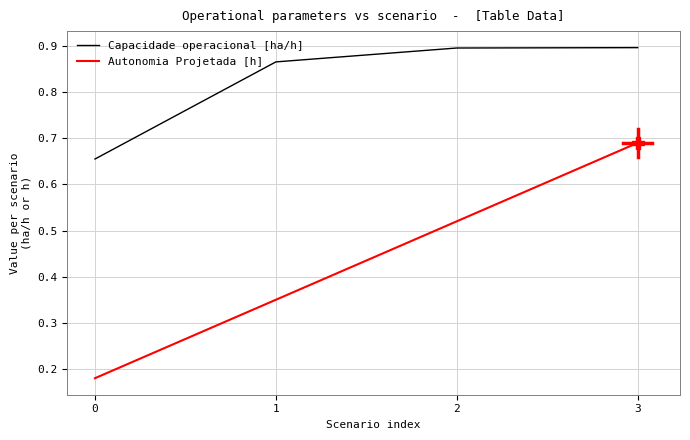

What is the total value across all series at 3?

1.6